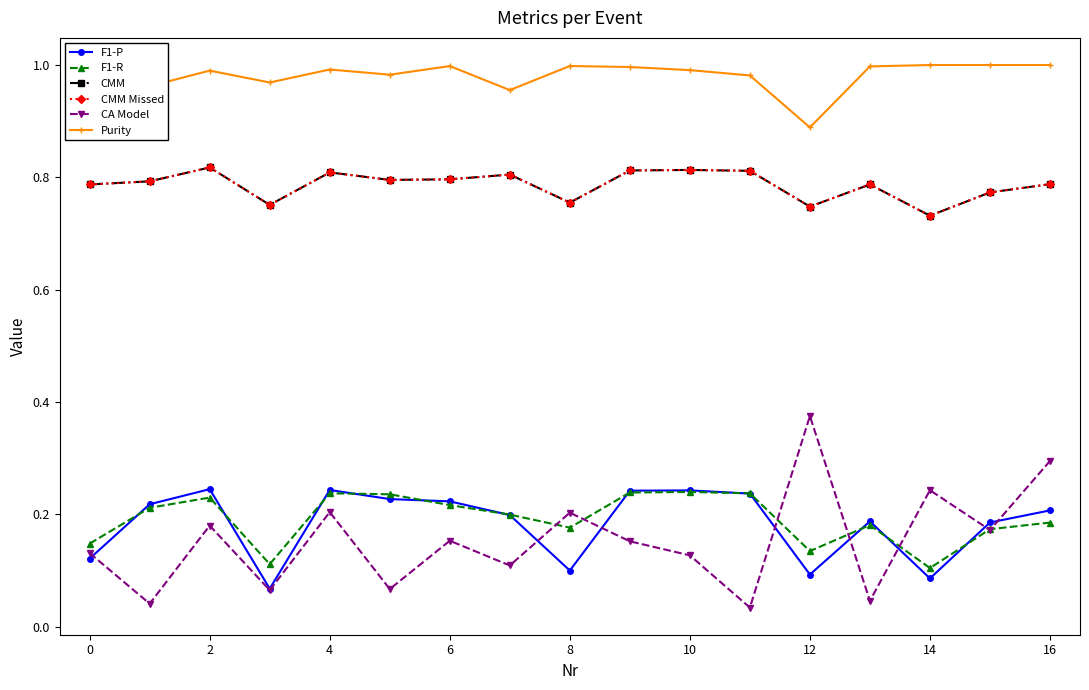

What is the label of the 14th point from the left?

13